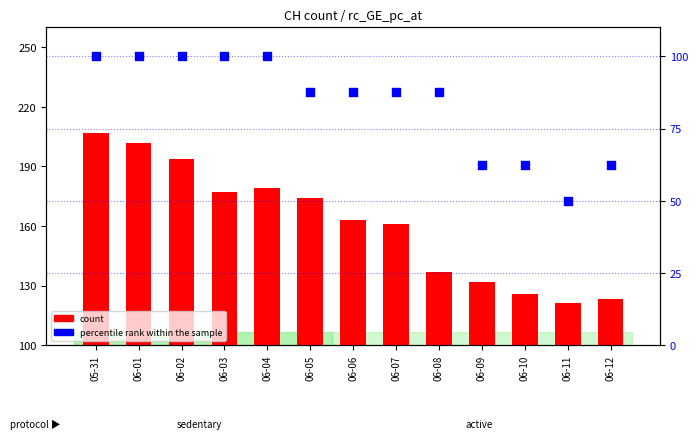

Is the value of count at 06-03 greater than the value of percentile rank within the sample at 06-03?

Yes